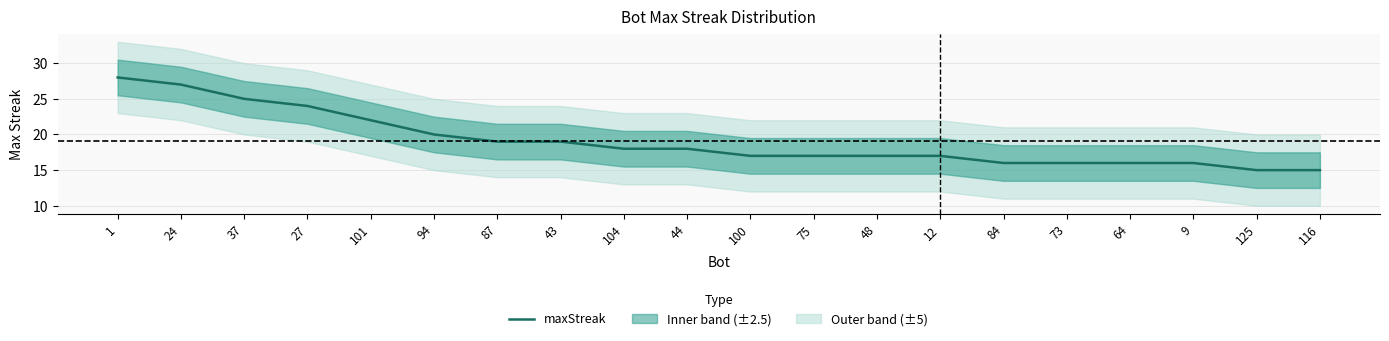

What is the average value?

19